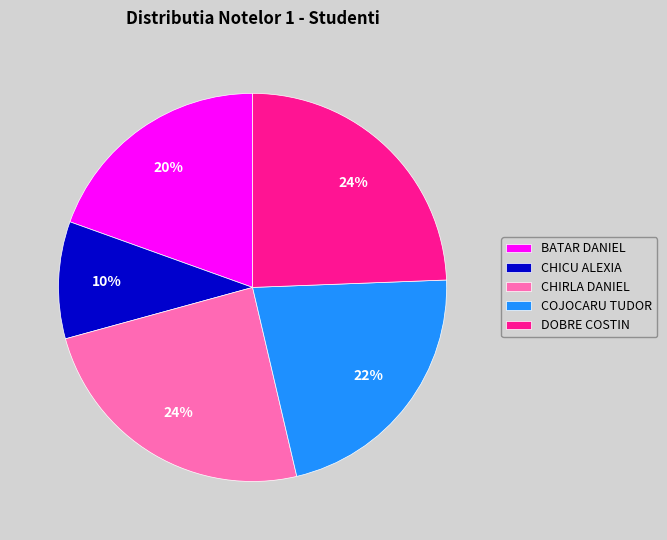

True or false: CHICU ALEXIA accounts for 1% of the total.

False